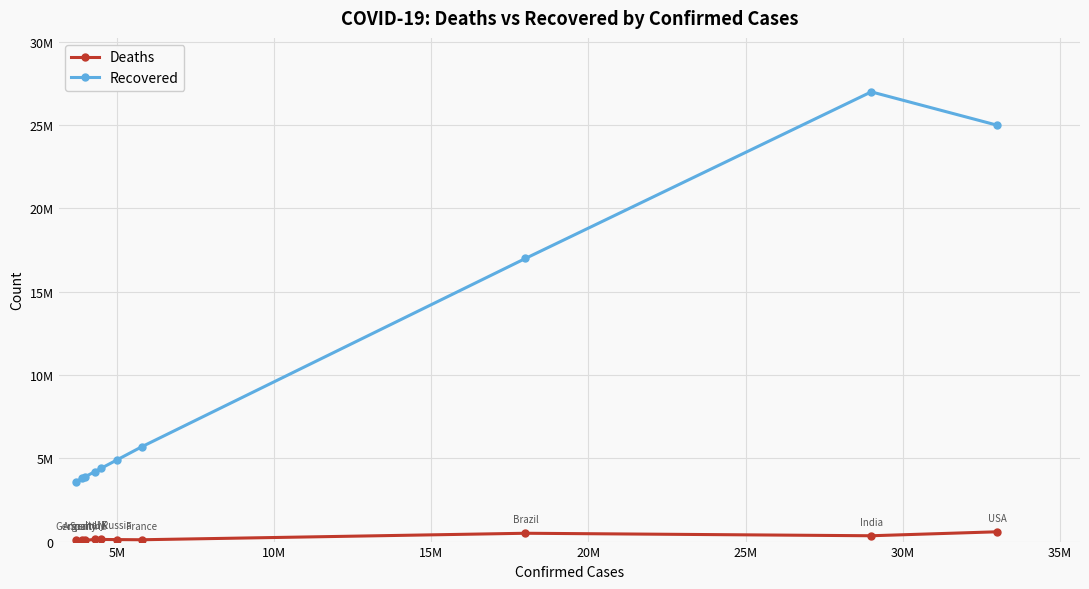

True or false: Recovered and Deaths cross at least once.

False